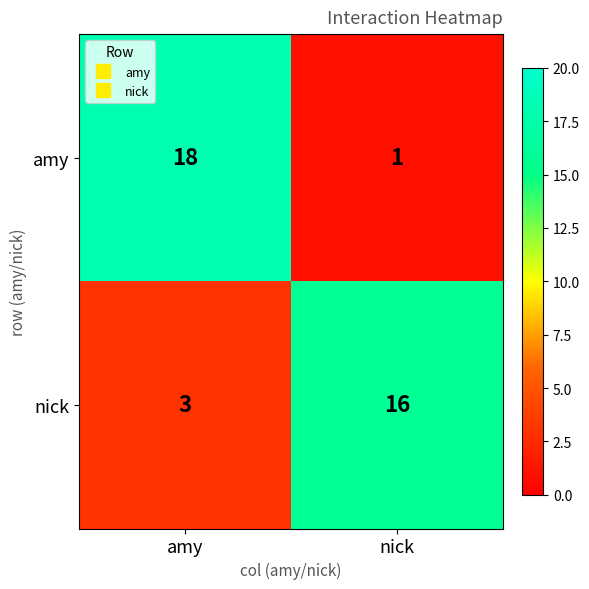

The value of nick at amy is 3. True or false?

True